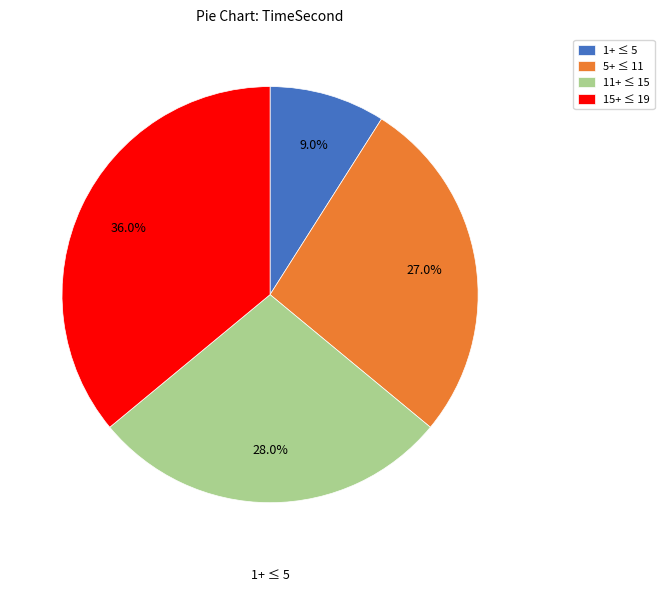

To the nearest percent, what is the difference between the largest and smallest slice percentages?

27%